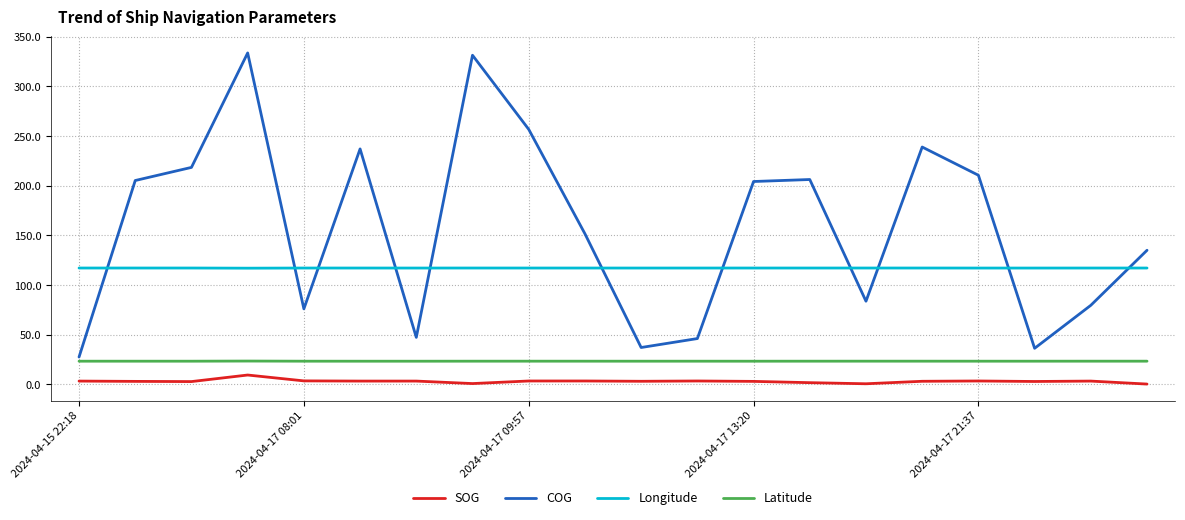

True or false: Longitude and COG intersect in this chart.

True